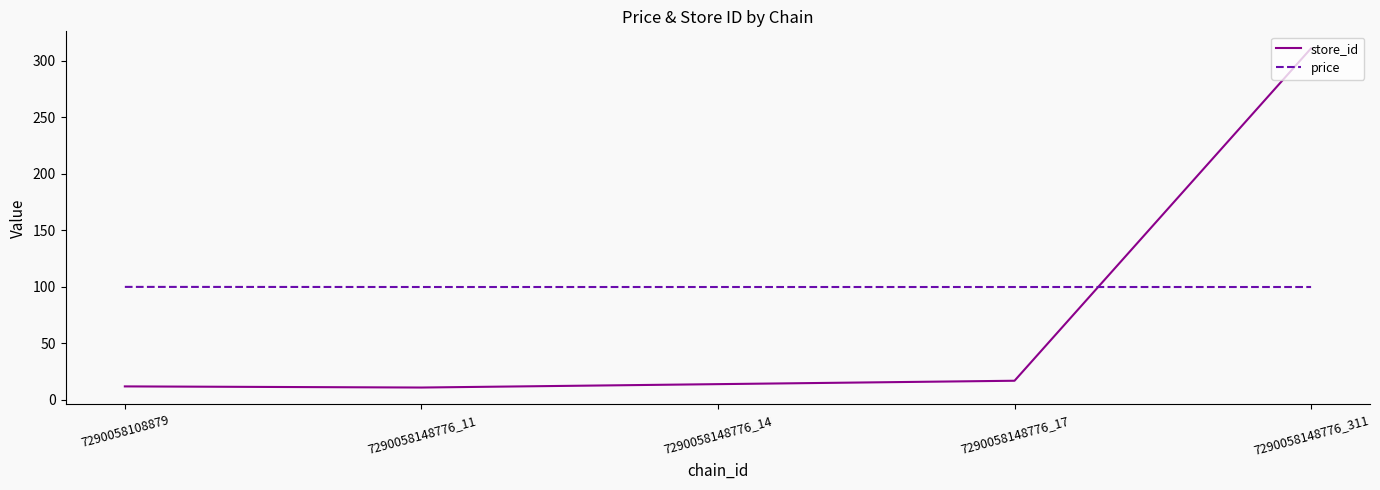

Which series has the largest total across all categories?

price